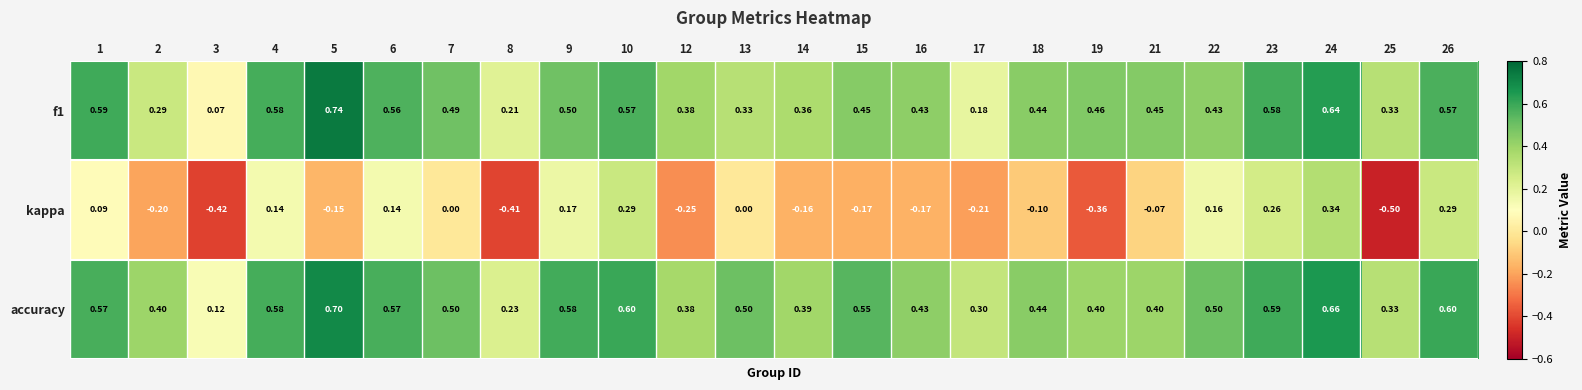

Is the value of kappa at 23 greater than the value of f1 at 25?

No